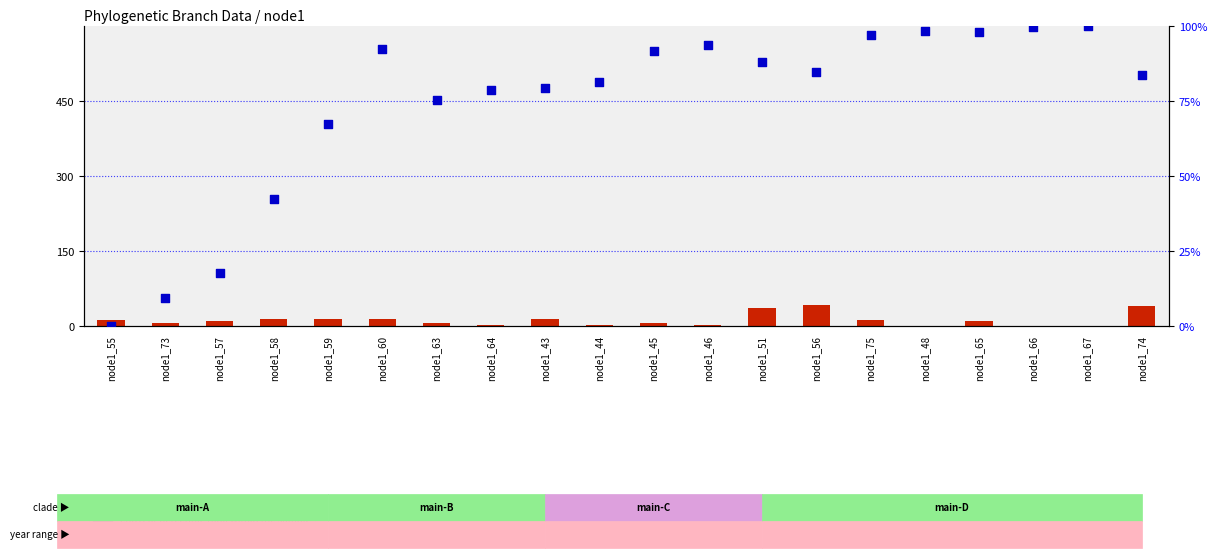

Is the value of endYear percentile rank within the sample at node1_59 greater than the value of length at node1_63?

Yes